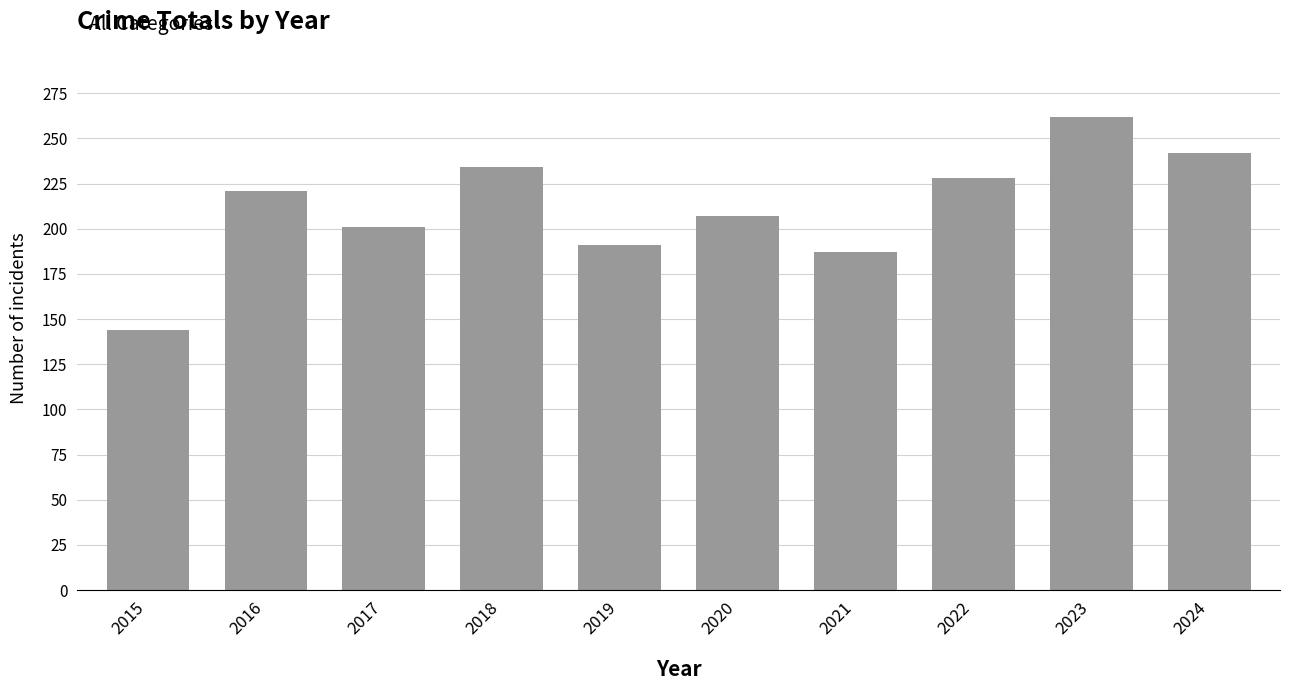

Which label corresponds to the smallest value in the chart?

2015